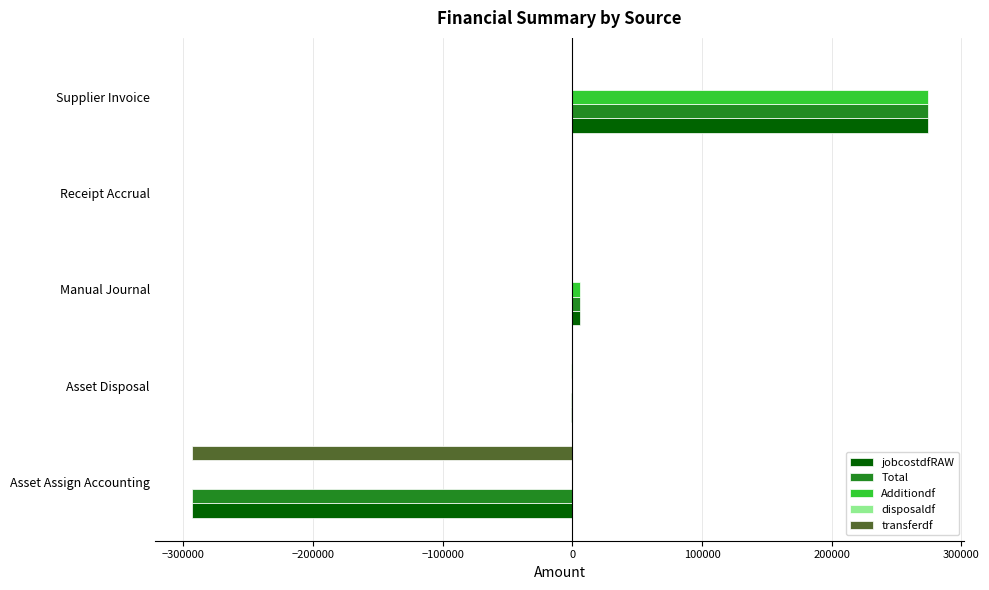

Count the number of data series in this chart.

5